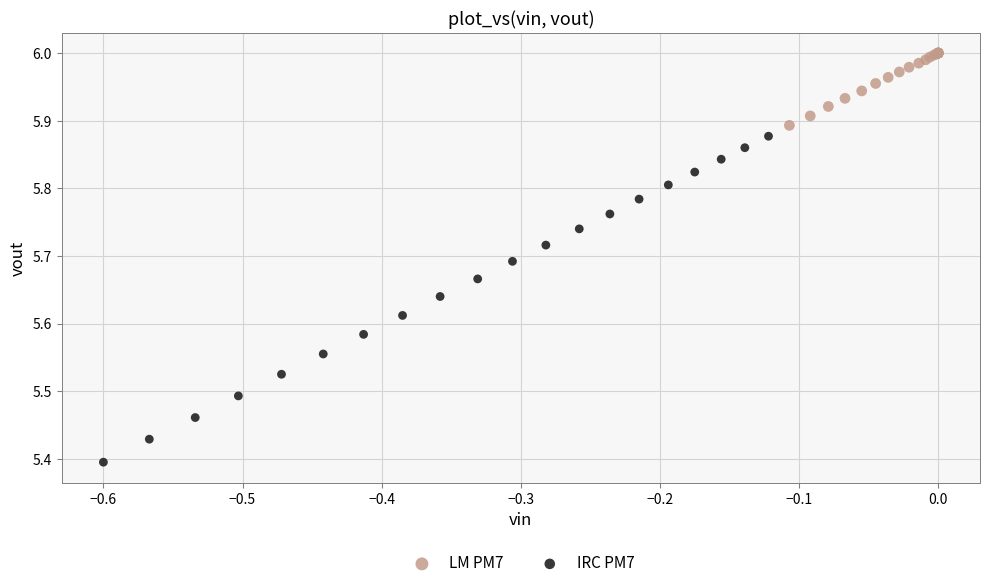

Which series reaches the maximum Y coordinate?

LM PM7